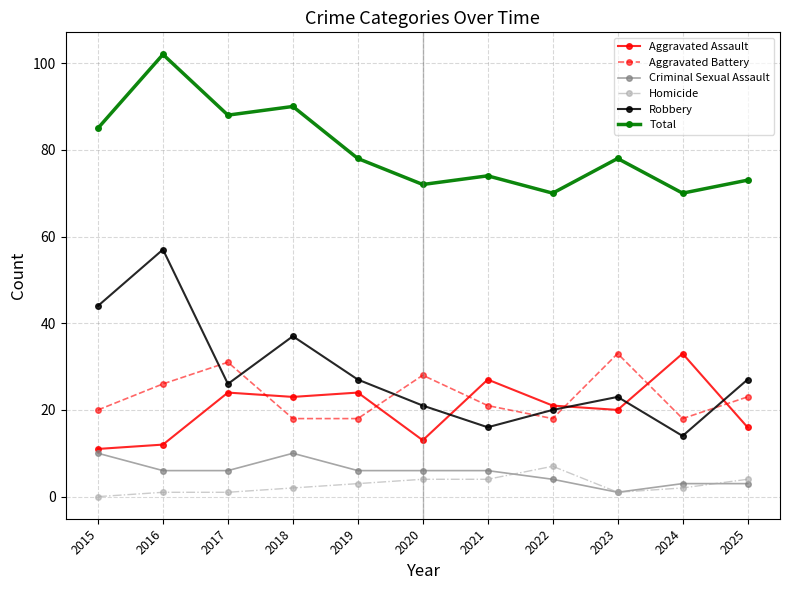

Reading left to right, what are all the values shown in this chart?

Aggravated Assault: 11	12	24	23	24	13	27	21	20	33	16
Aggravated Battery: 20	26	31	18	18	28	21	18	33	18	23
Criminal Sexual Assault: 10	6	6	10	6	6	6	4	1	3	3
Homicide: 0	1	1	2	3	4	4	7	1	2	4
Robbery: 44	57	26	37	27	21	16	20	23	14	27
Total: 85	102	88	90	78	72	74	70	78	70	73